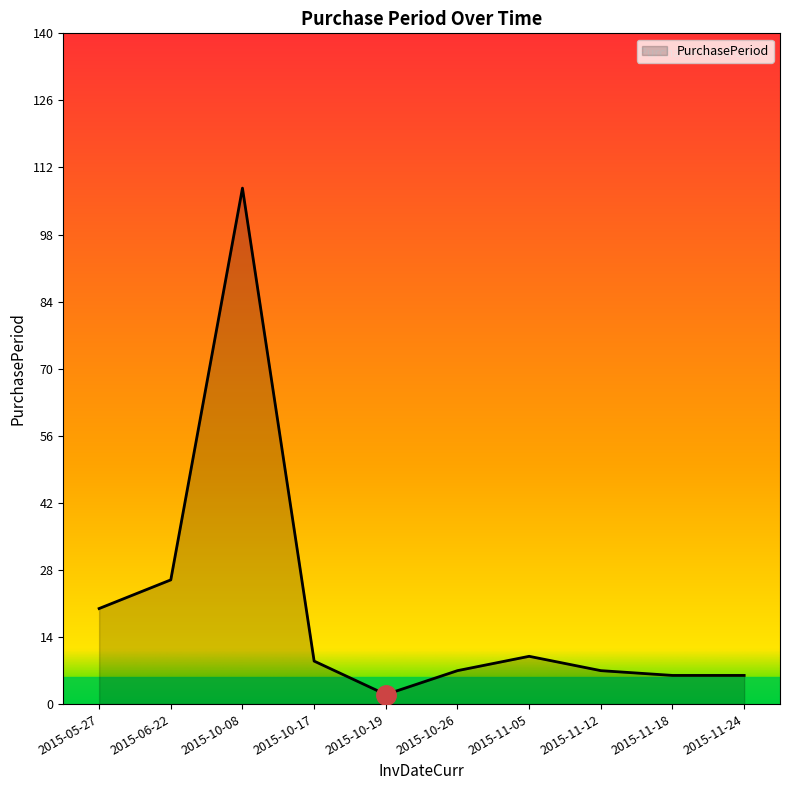

Count the number of data series in this chart.

1